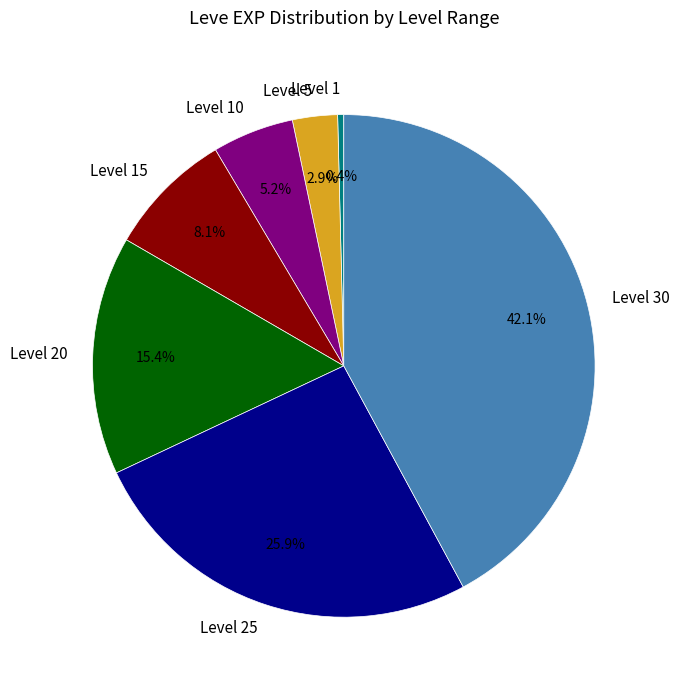

To the nearest percent, what is the average slice percentage?

14%